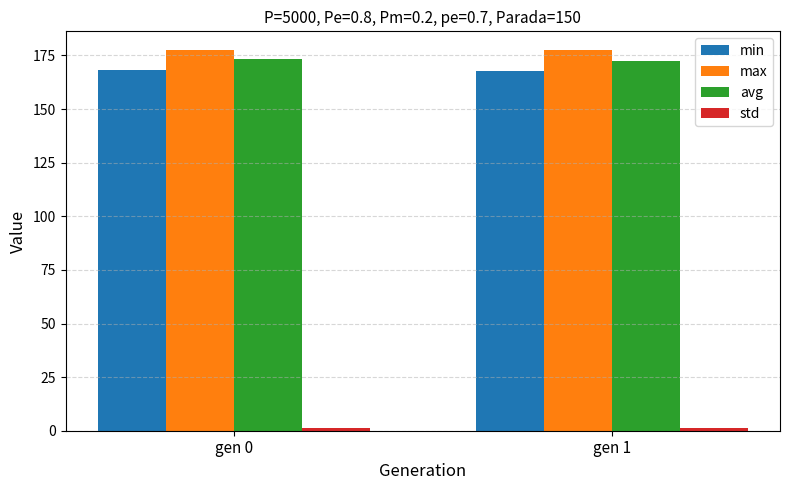

What is the maximum value shown in the chart?

177.4